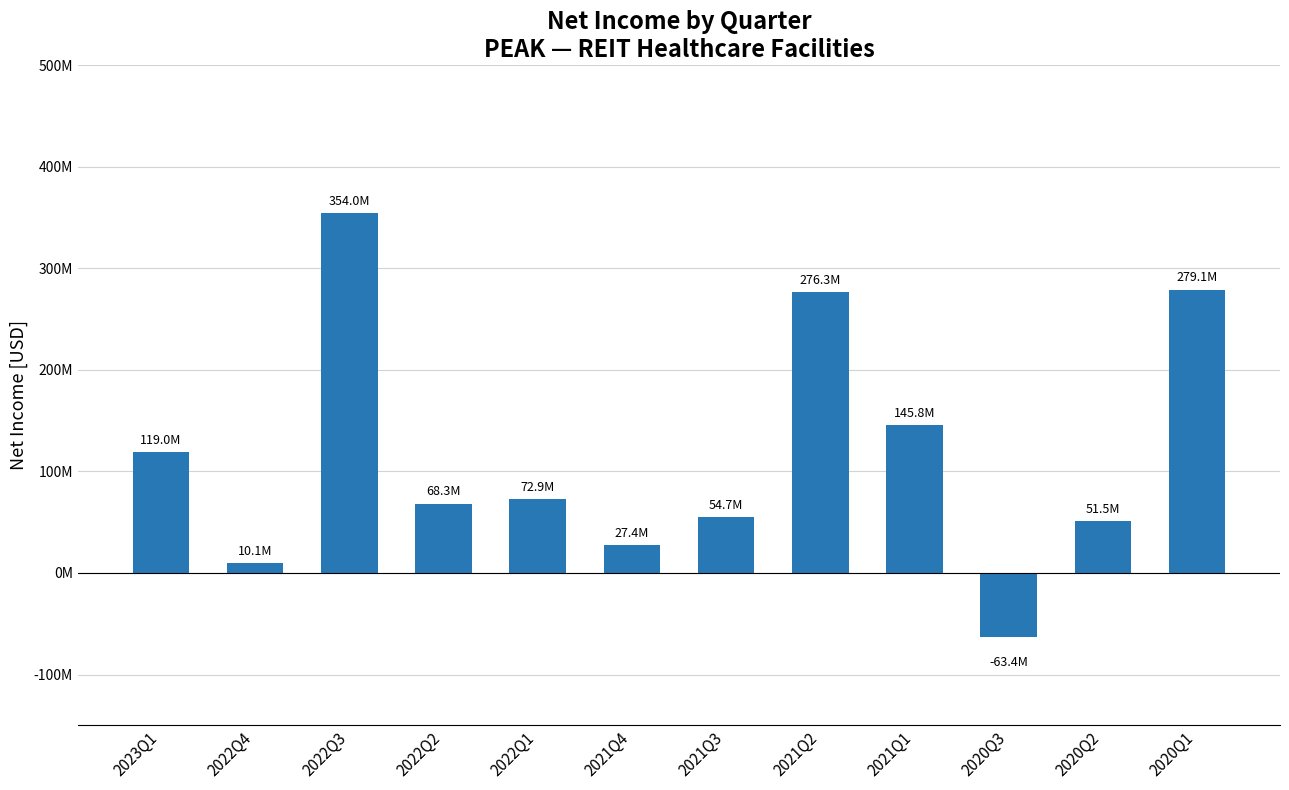

Between 2021Q4 and 2022Q4, which is larger?

2021Q4